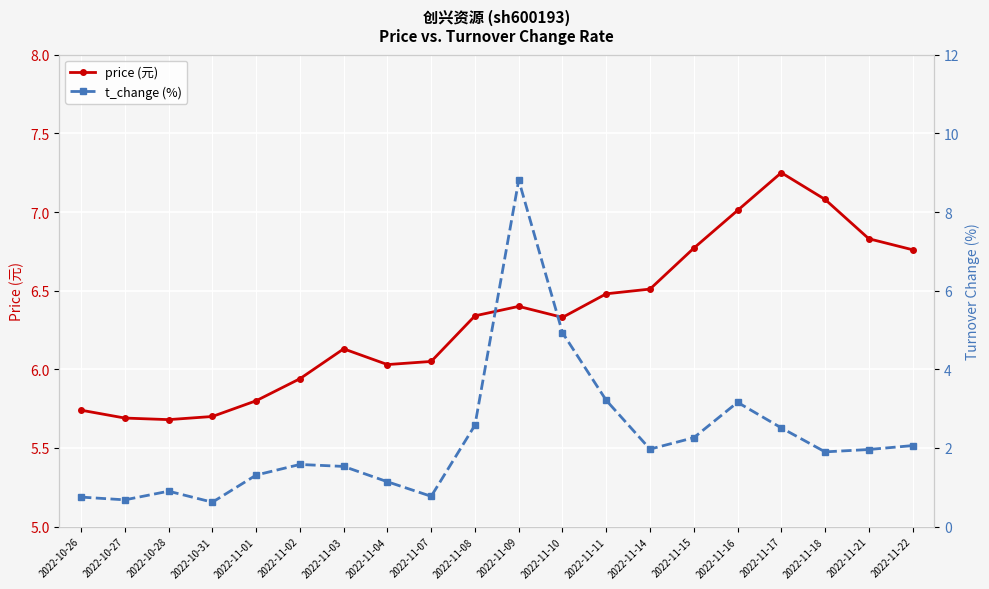

At which label does t_change (%) first exceed 1?

2022-11-01